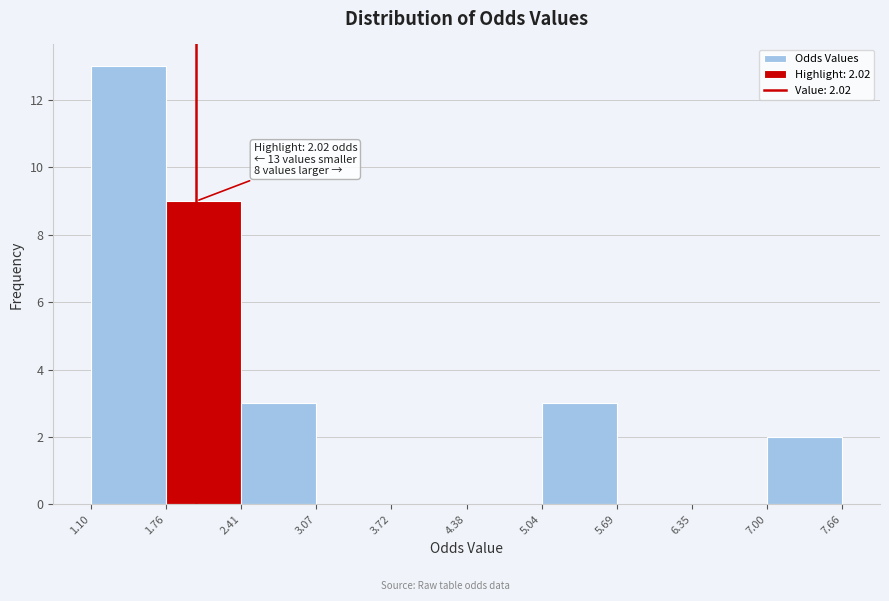

Which range on the x-axis has the tallest bar?

1.10 to 1.76